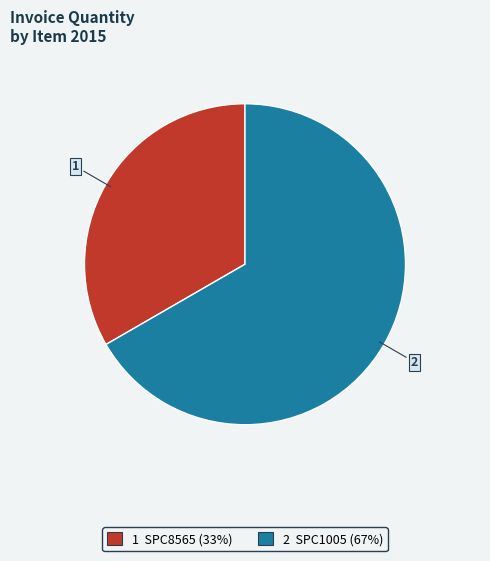

Is there a majority slice in this chart?

Yes